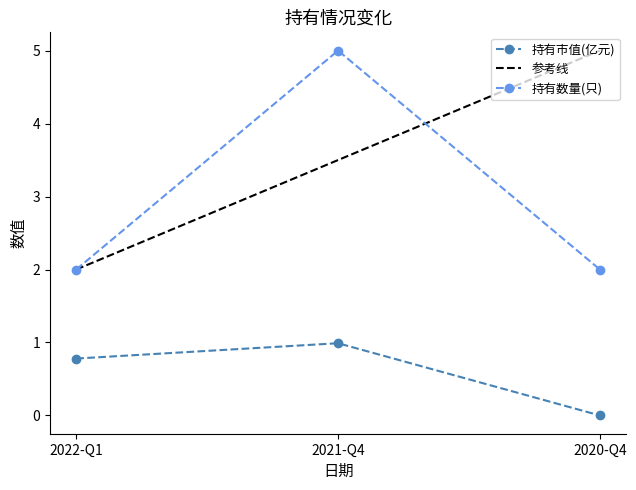

The 持有数量(只) series shows 2.0 at 2022-Q1. True or false?

True